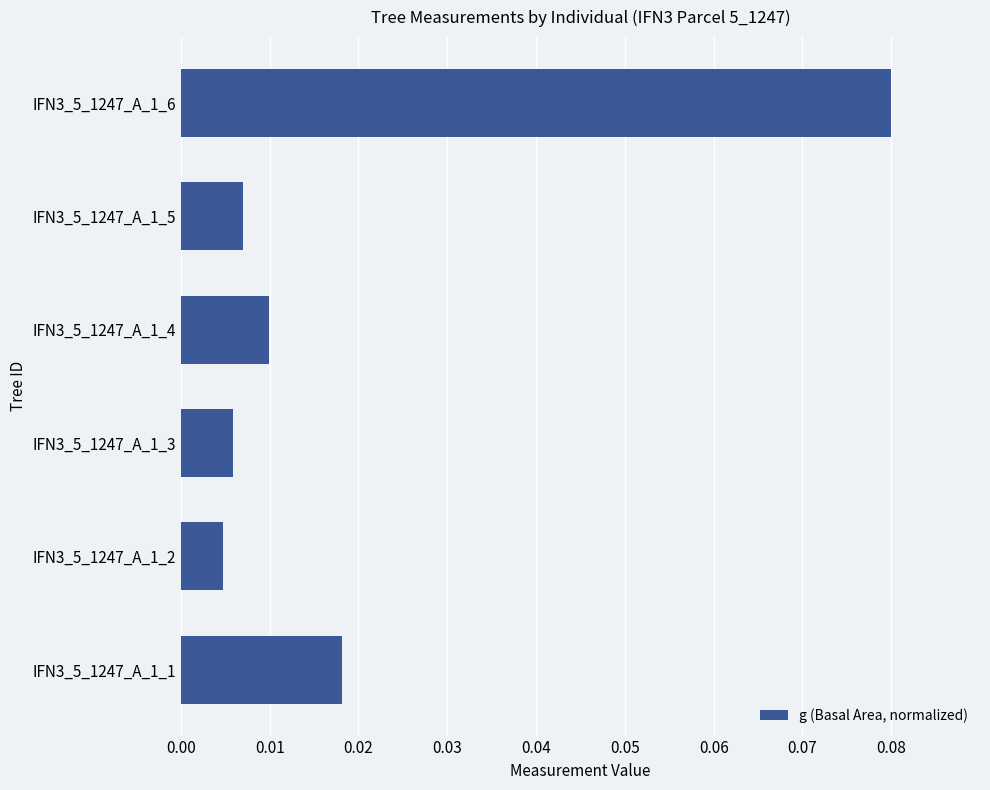

Which has a higher value, IFN3_5_1247_A_1_6 or IFN3_5_1247_A_1_1?

IFN3_5_1247_A_1_6